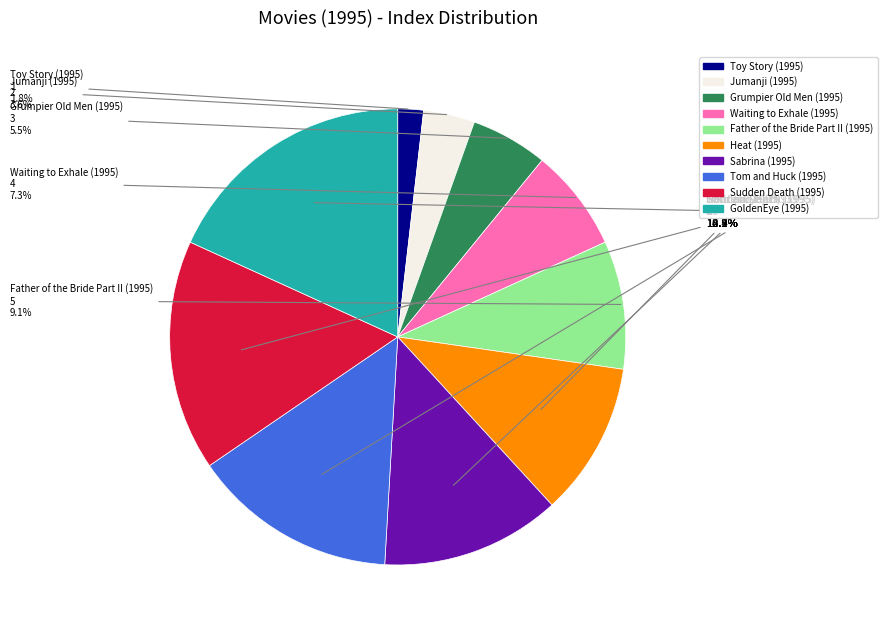

Which category has the biggest portion of the pie?

GoldenEye (1995)